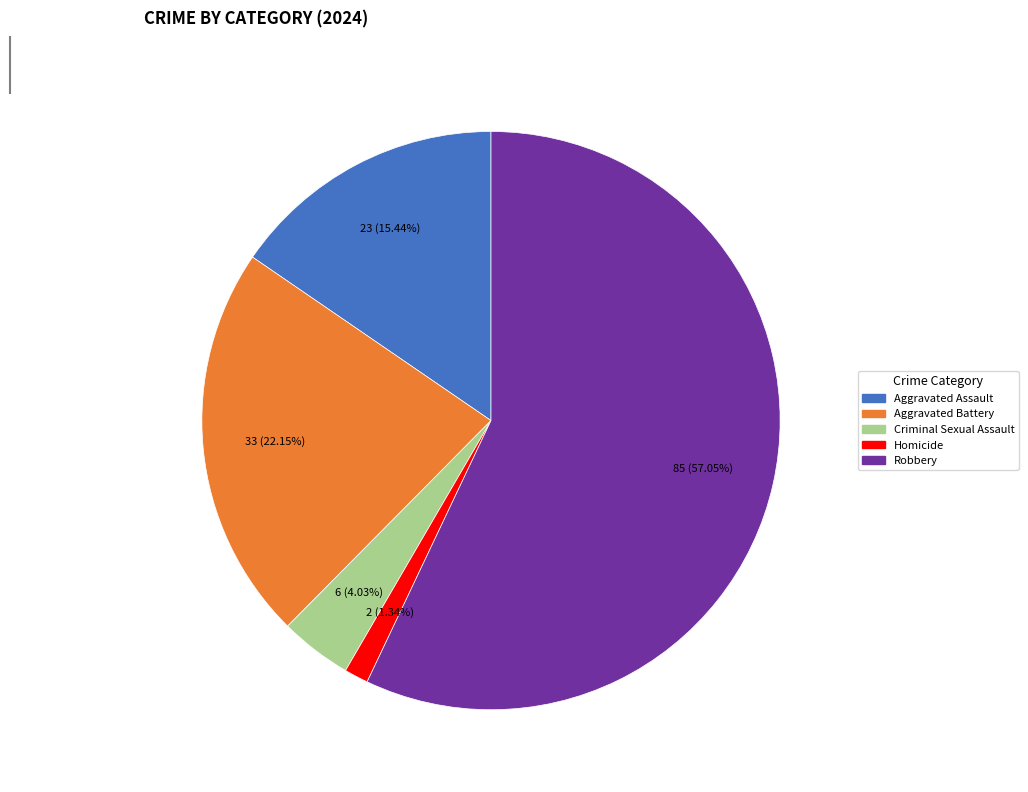

What percentage is NOT represented by Homicide?

98.7%